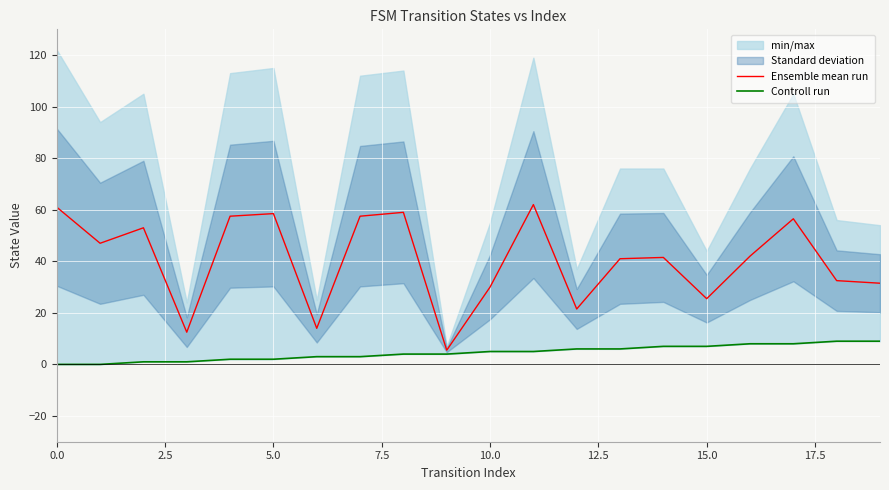

What is the spread (max minus min) of values at 15?

18.5